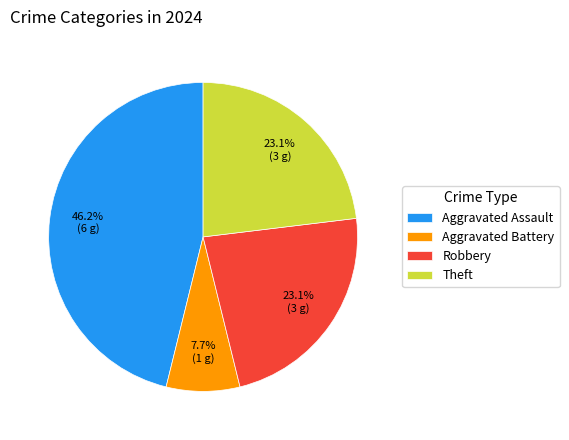

To the nearest percent, what is the combined percentage of Aggravated Battery and Aggravated Assault?

54%